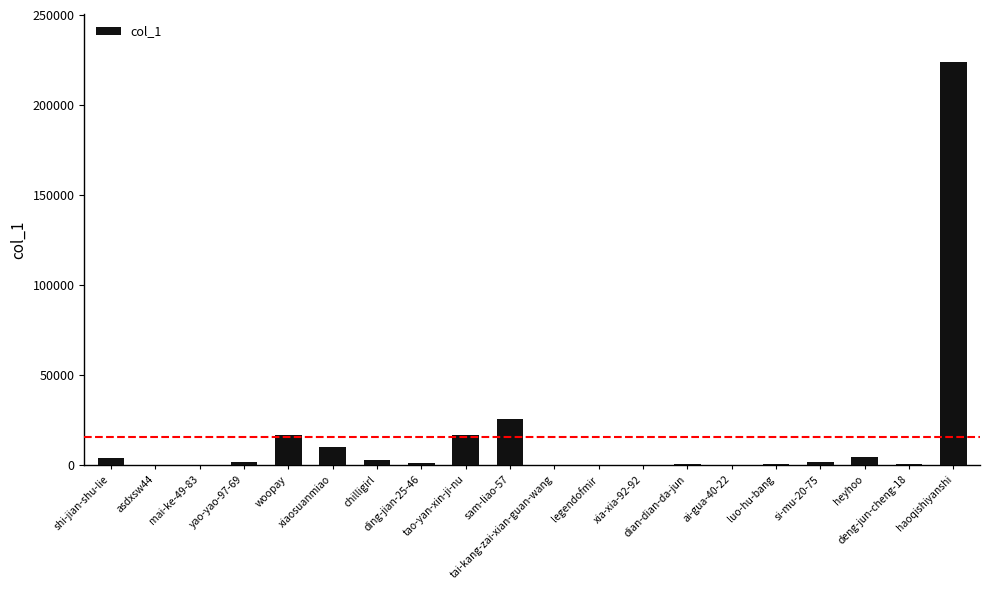

True or false: the data shows 16527 at tao-yan-xin-ji-nu.

True